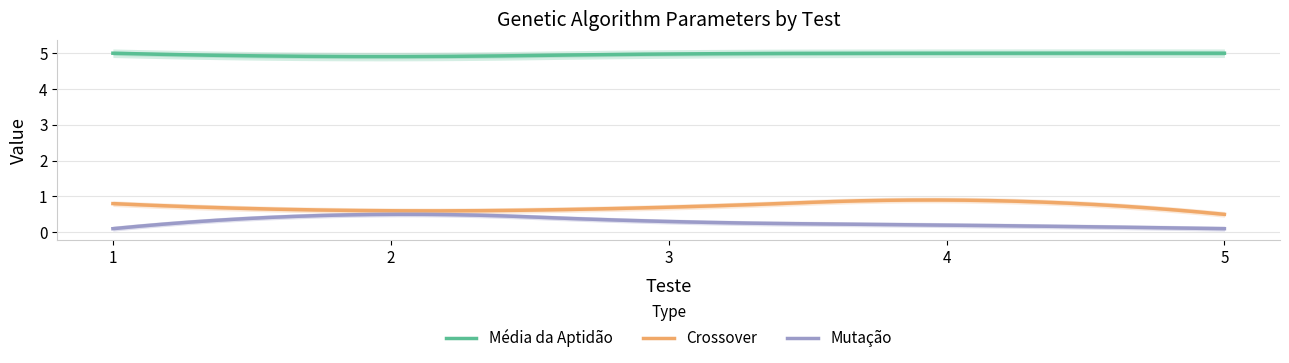

The Mutação series shows 0.0 at 5. True or false?

False